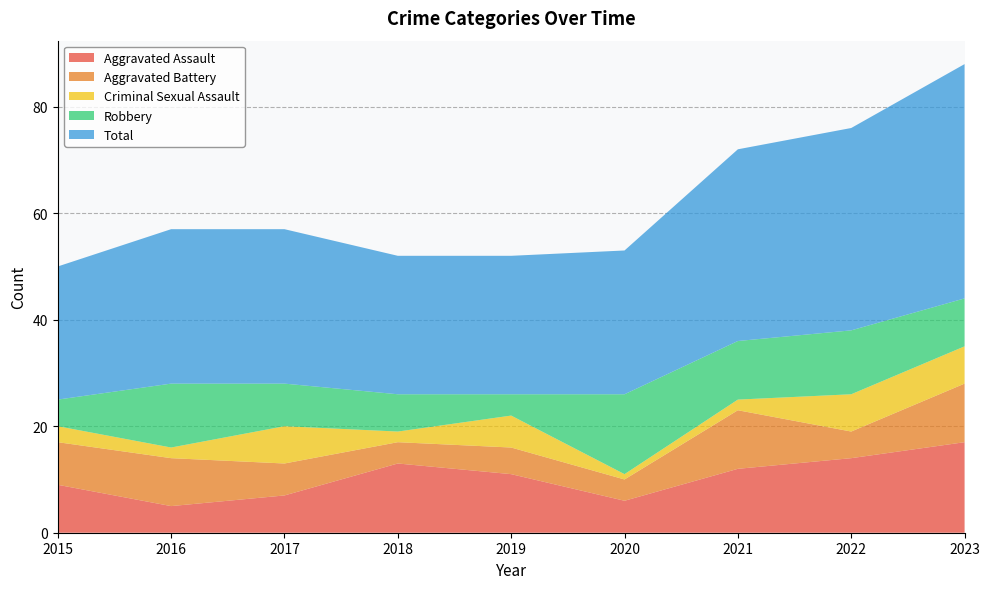

Reading left to right, what are all the values shown in this chart?

Aggravated Assault: 2015=9	2016=5	2017=7	2018=13	2019=11	2020=6	2021=12	2022=14	2023=17
Aggravated Battery: 2015=8	2016=9	2017=6	2018=4	2019=5	2020=4	2021=11	2022=5	2023=11
Criminal Sexual Assault: 2015=3	2016=2	2017=7	2018=2	2019=6	2020=1	2021=2	2022=7	2023=7
Robbery: 2015=5	2016=12	2017=8	2018=7	2019=4	2020=15	2021=11	2022=12	2023=9
Total: 2015=25	2016=29	2017=29	2018=26	2019=26	2020=27	2021=36	2022=38	2023=44